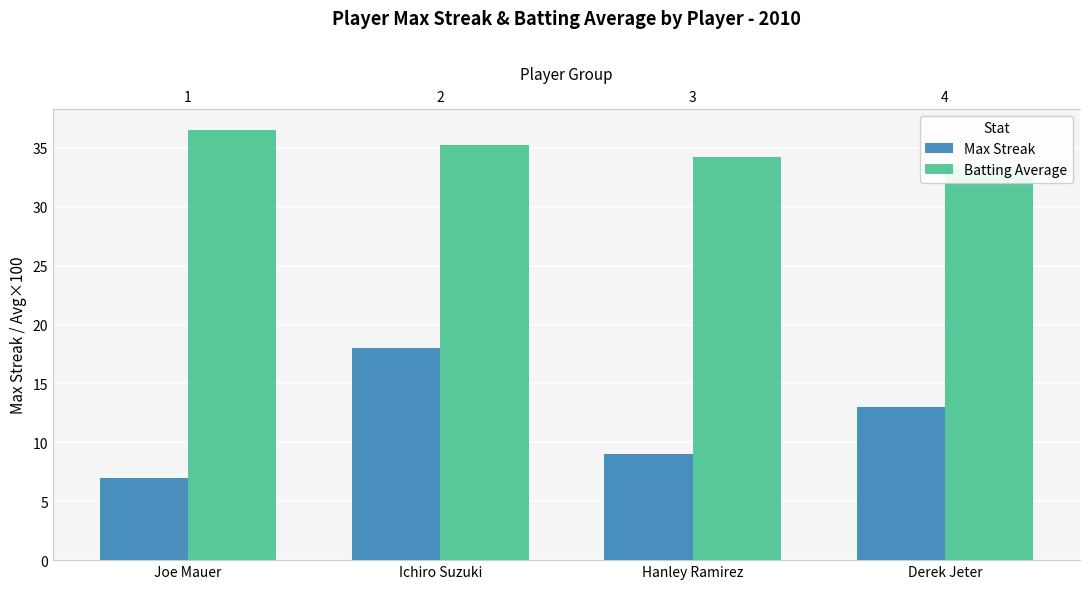

What is the lowest value of the Batting Average series?

33.4